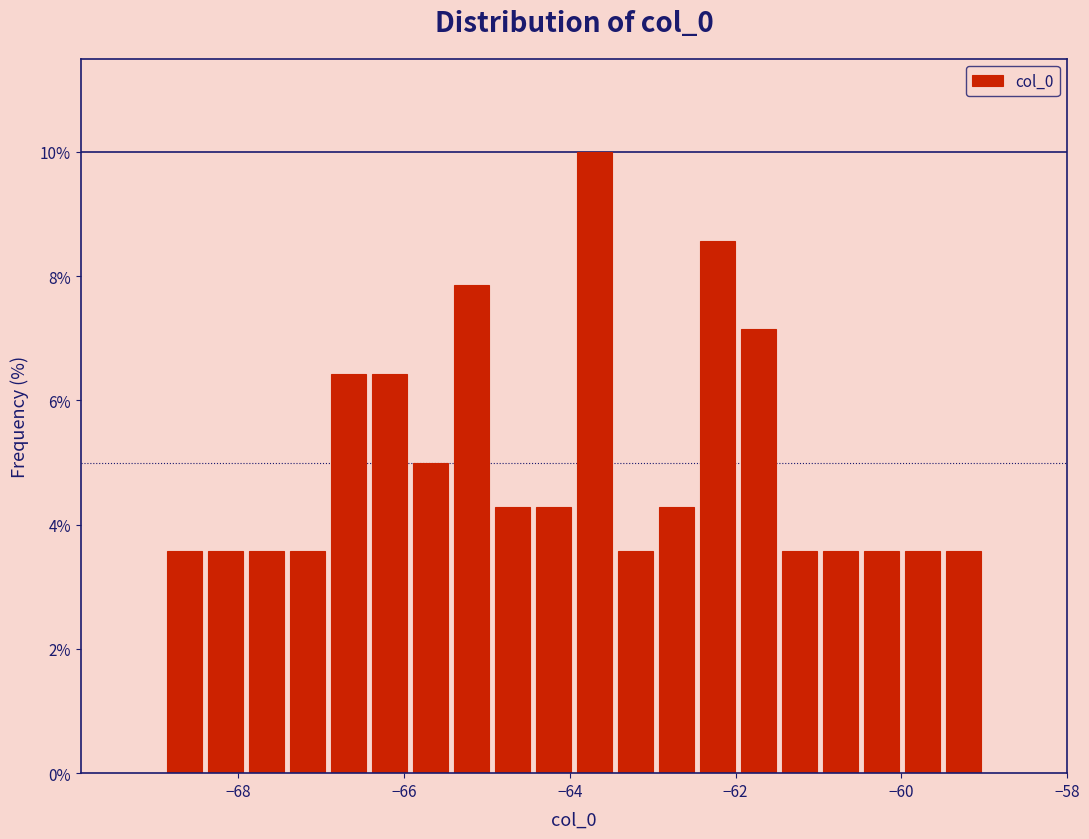

Read against the x-axis, roughly where is the centre of the tallest bar?

-63.8